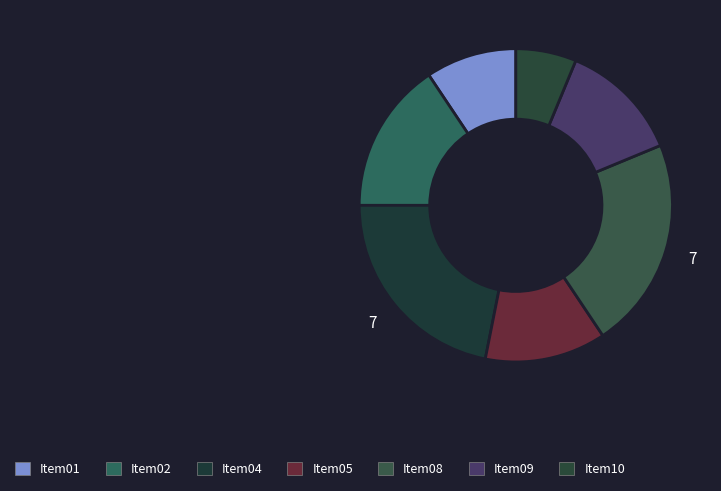

Is there a majority slice in this chart?

No